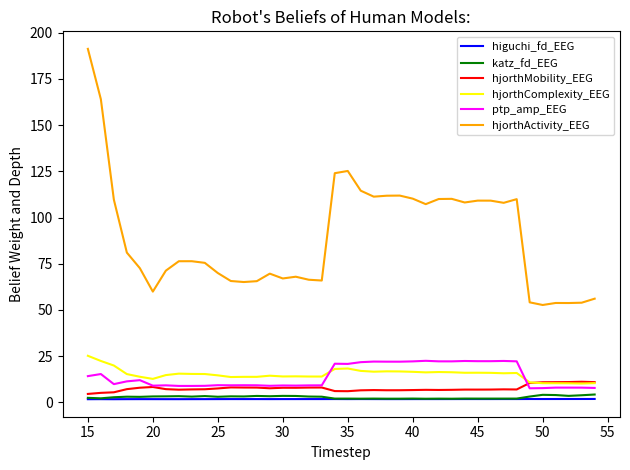

True or false: katz_fd_EEG and ptp_amp_EEG cross at least once.

False